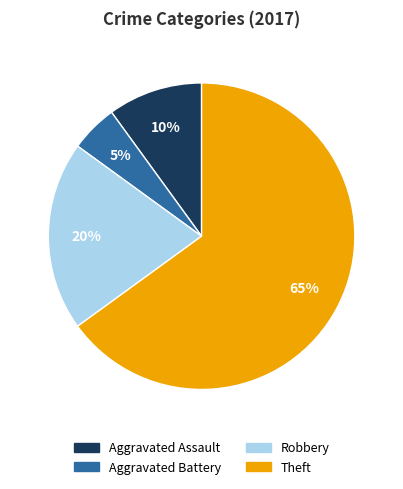

Approximately how many times larger is the value at Theft compared to Robbery?

3.2